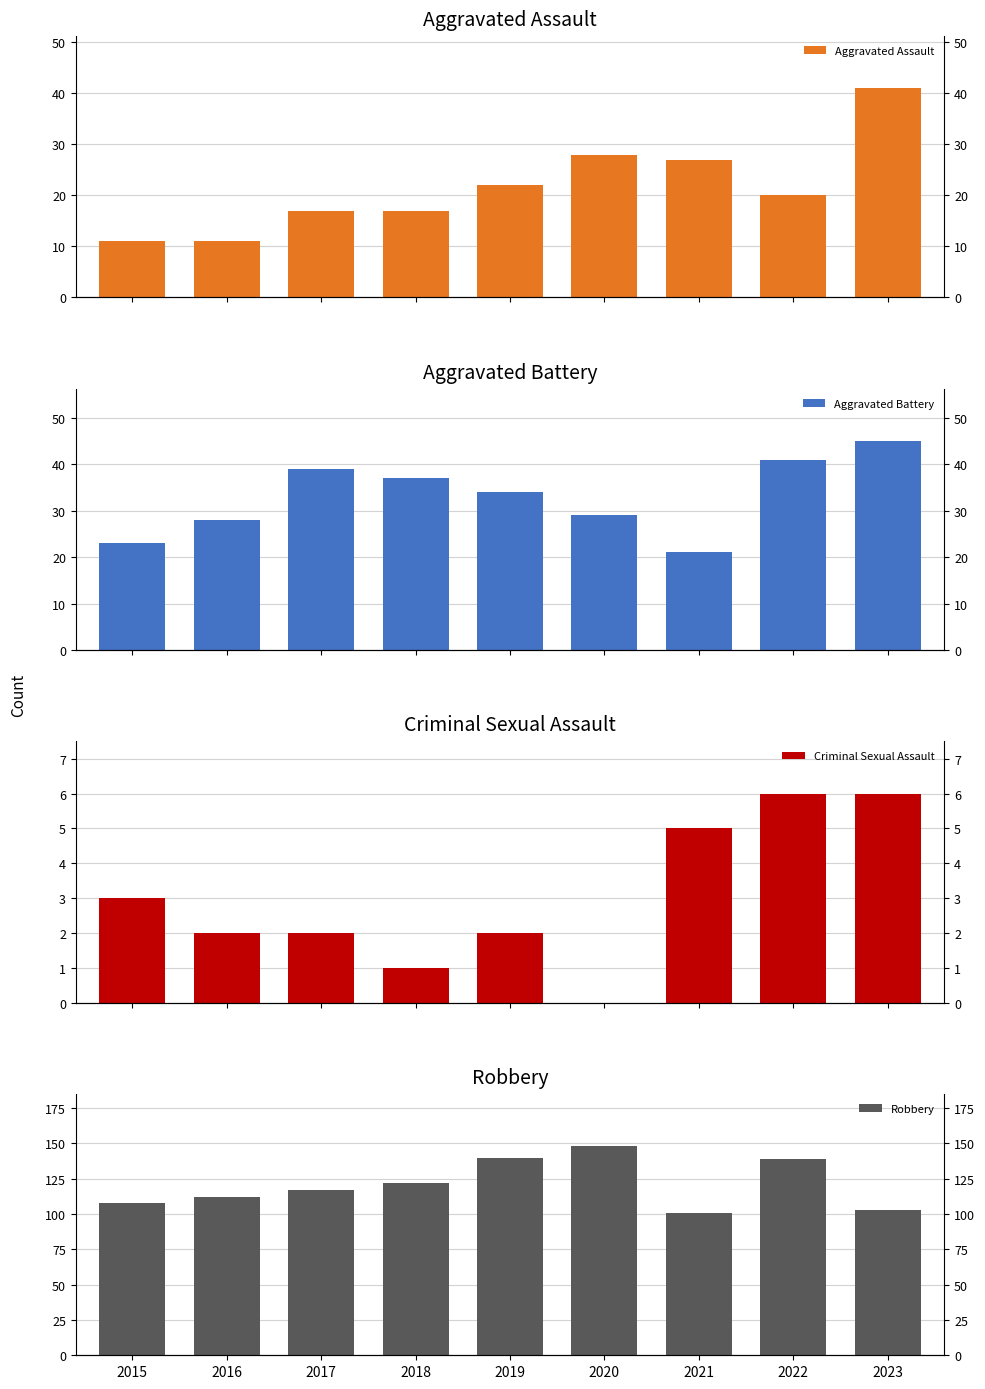

Which series changed the most between 2017 and 2022?

Robbery